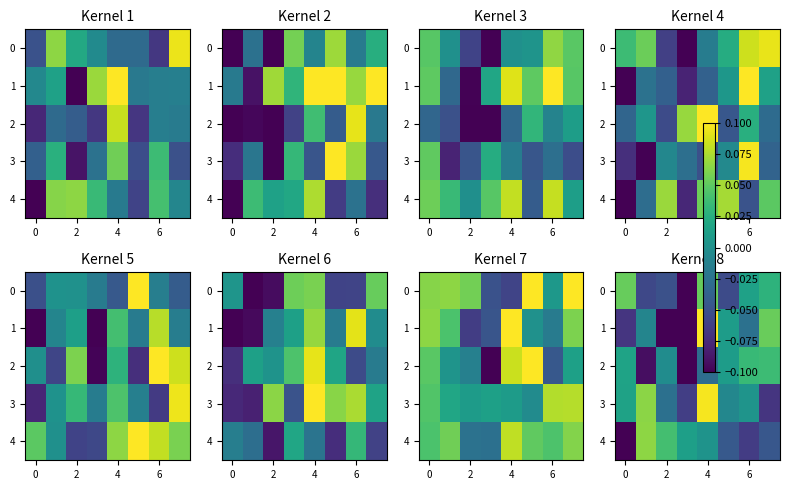

What is the minimum value shown in the chart?

-0.1